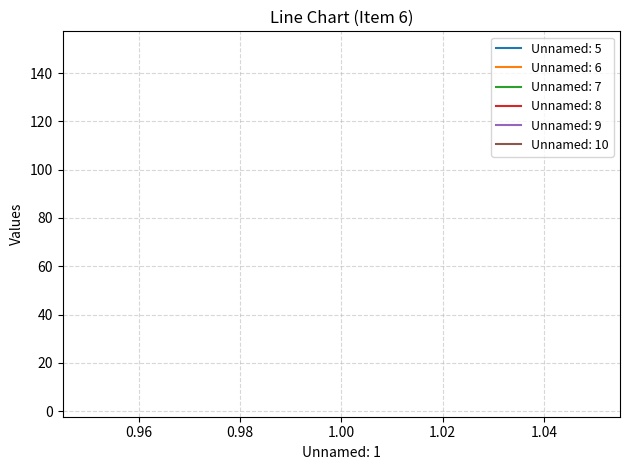

Rank the series at 1 from highest to lowest value.

Unnamed: 10, Unnamed: 7, Unnamed: 9, Unnamed: 5, Unnamed: 8, Unnamed: 6